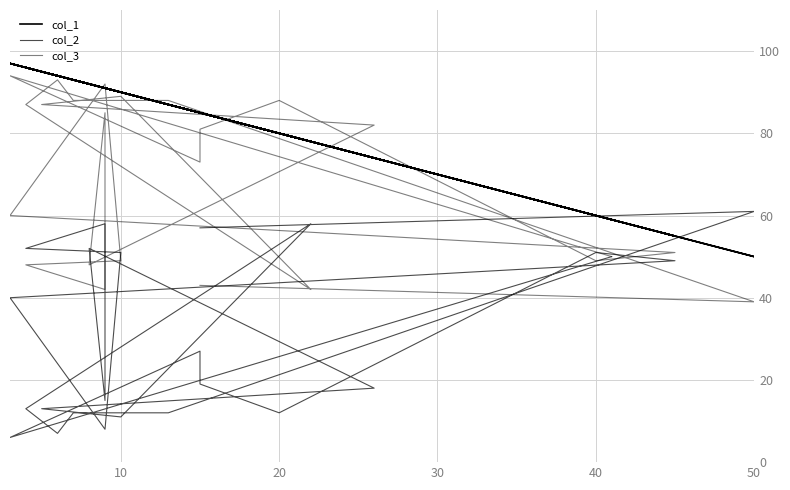

How many interior local peaks does the col_2 series have?

6